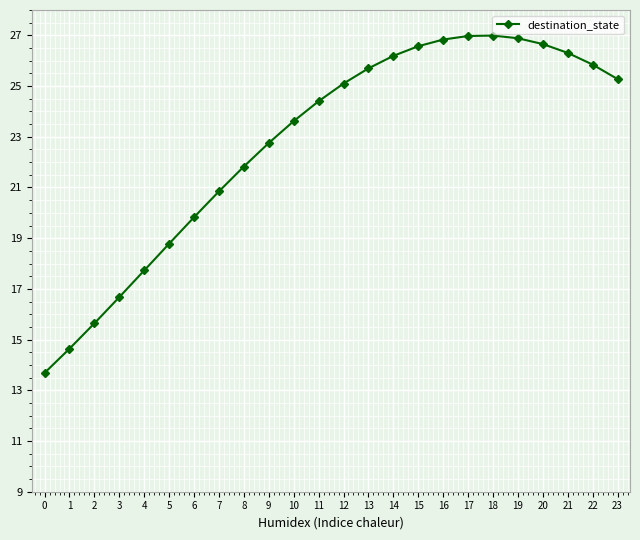

At which label is the value closest to 20?

6